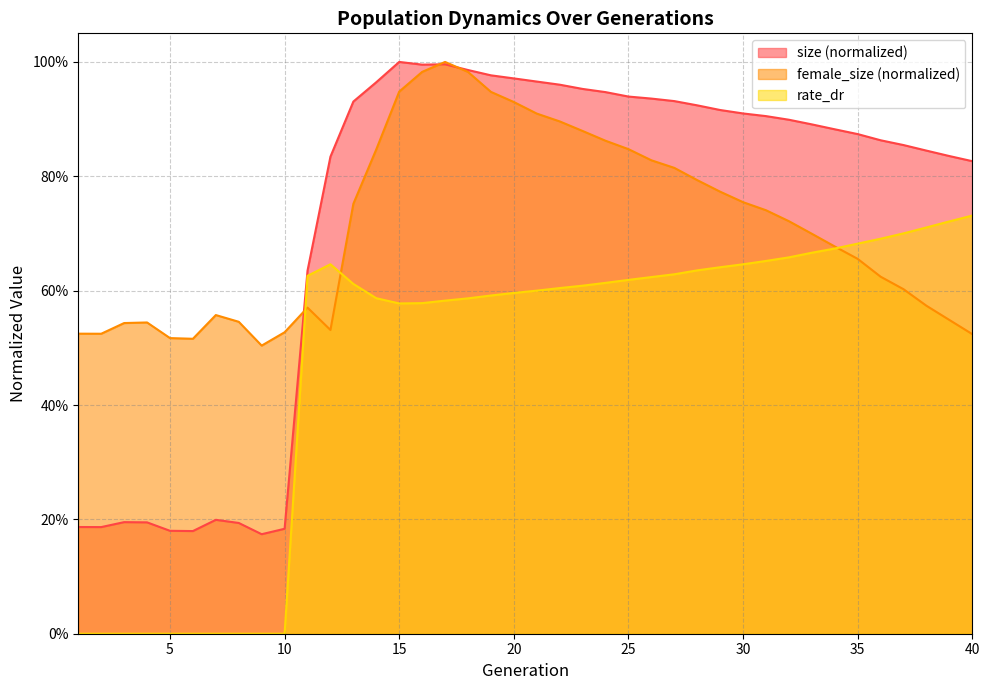

What is the value of the size point at the 2nd from the left?

0.2